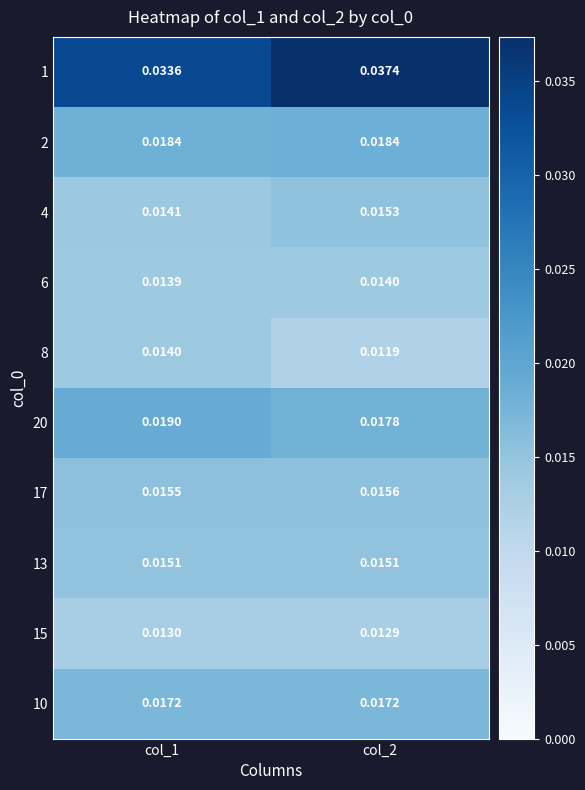

Is the value of 17 at col_2 greater than the value of 15 at col_1?

Yes